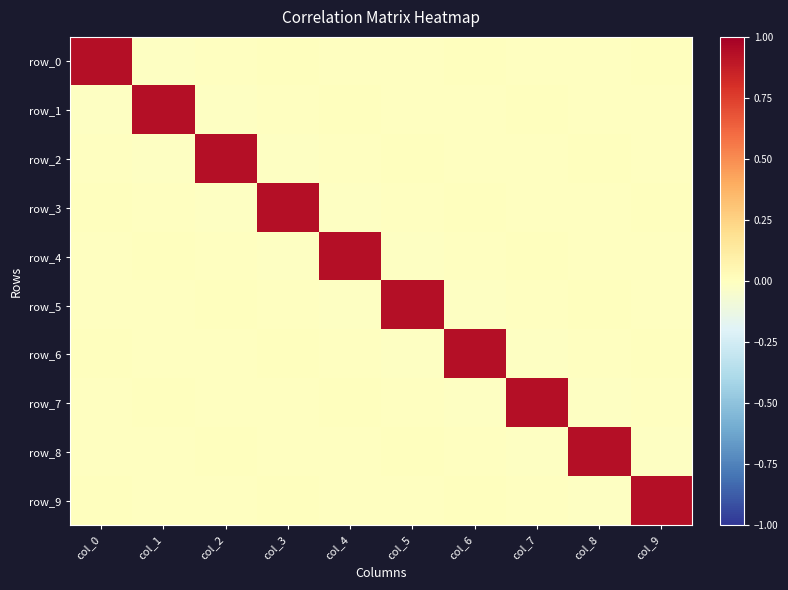

How many values in the row_8 series exceed 0?

3